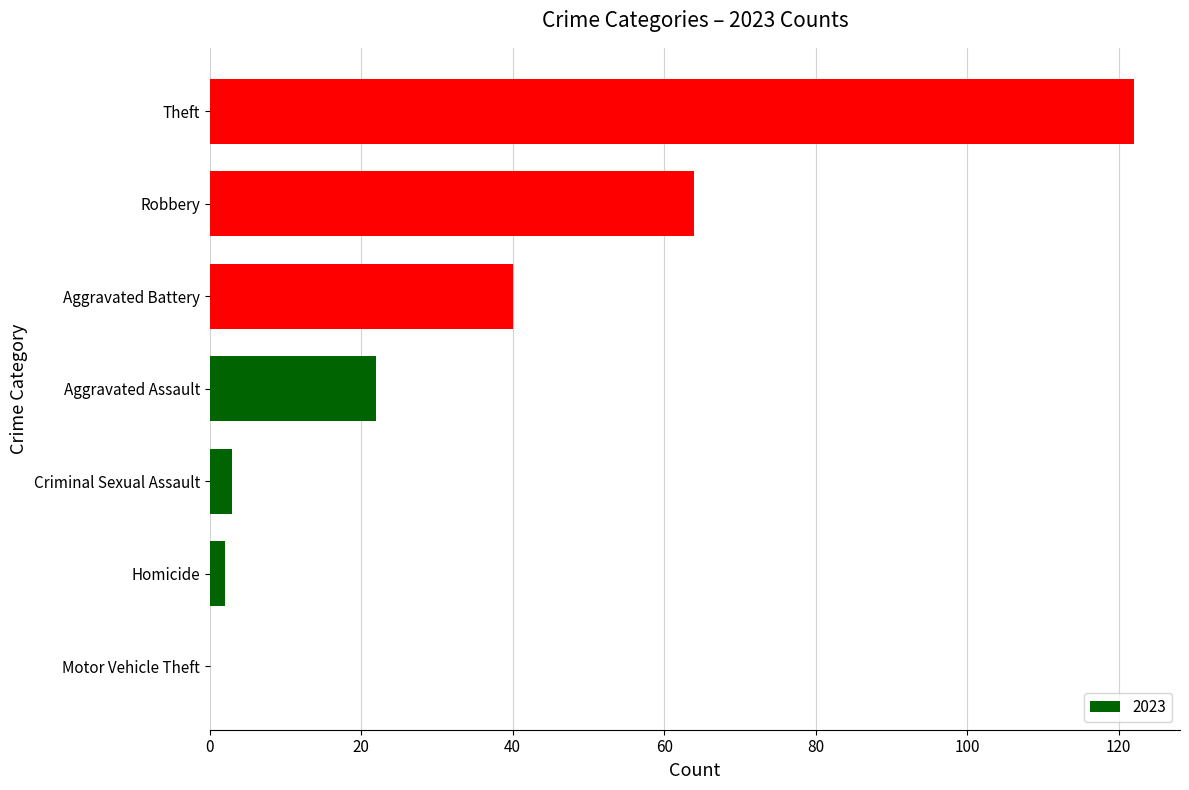

Reading bottom to top, transcribe all the data shown in this chart.

Motor Vehicle Theft=0	Homicide=2	Criminal Sexual Assault=3	Aggravated Assault=22	Aggravated Battery=40	Robbery=64	Theft=122